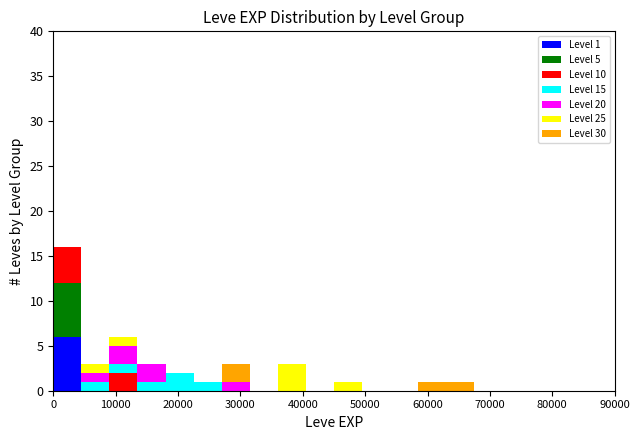

Which range on the x-axis has the tallest stacked bar (by total height)?

0 to 4500